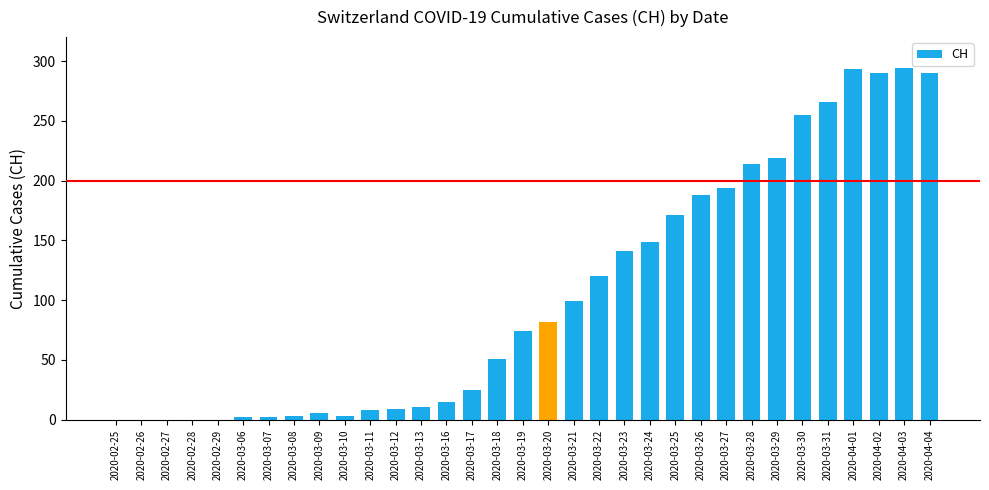

Where is the data nearest to the value 147?

2020-03-24